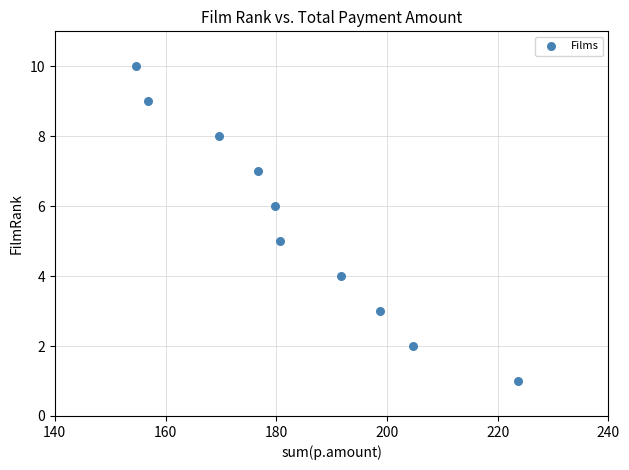

What is the range of Y values (max minus min)?

9